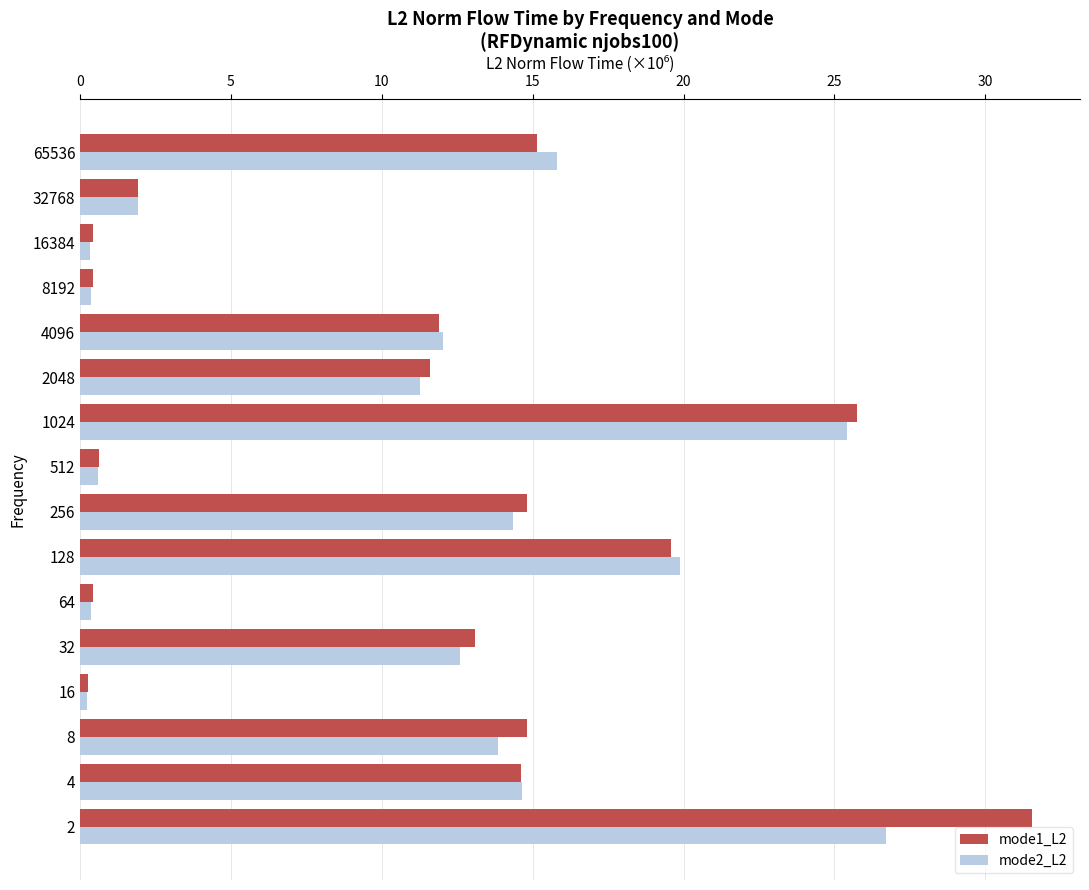

List the series in order of their peak value, lowest first.

mode2_L2, mode1_L2